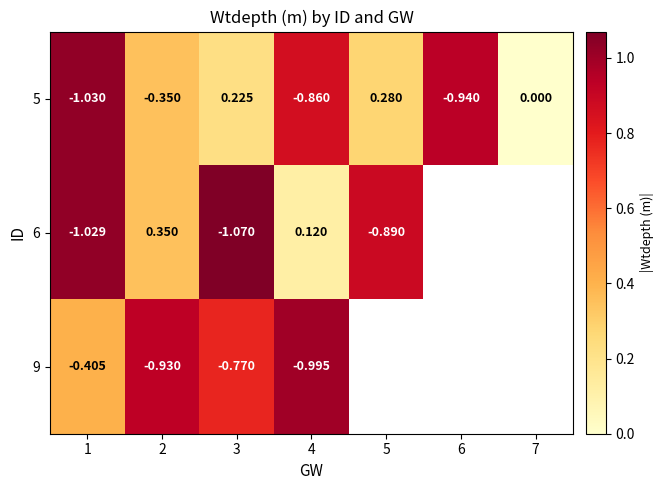

How many values in the 6 series are below 1?

3